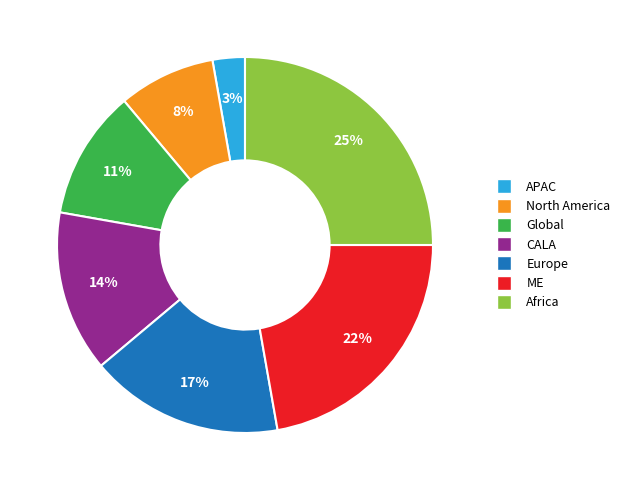

Do Africa and North America together represent more than half of the pie?

No